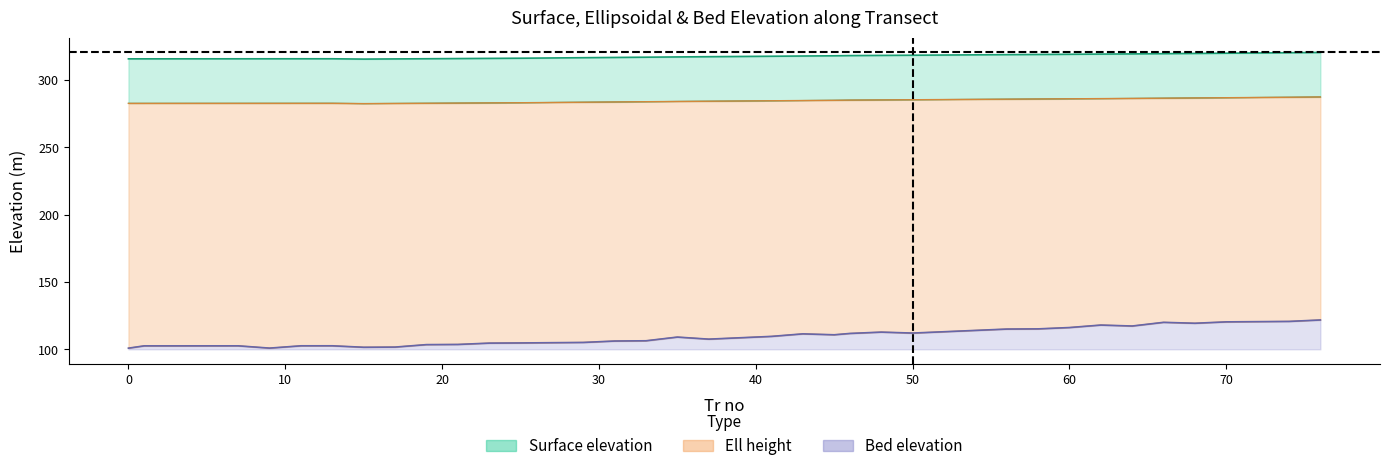

Which category has the highest value across all series?

76